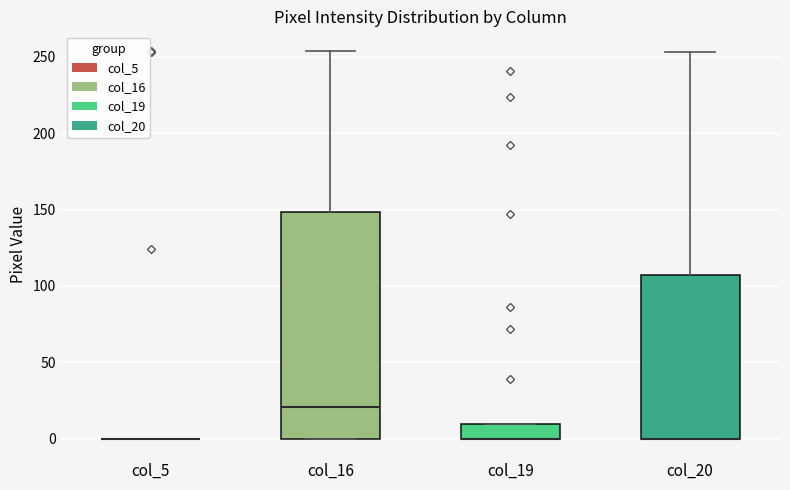

Which box is the tallest, from its lower edge to its upper edge?

col_16